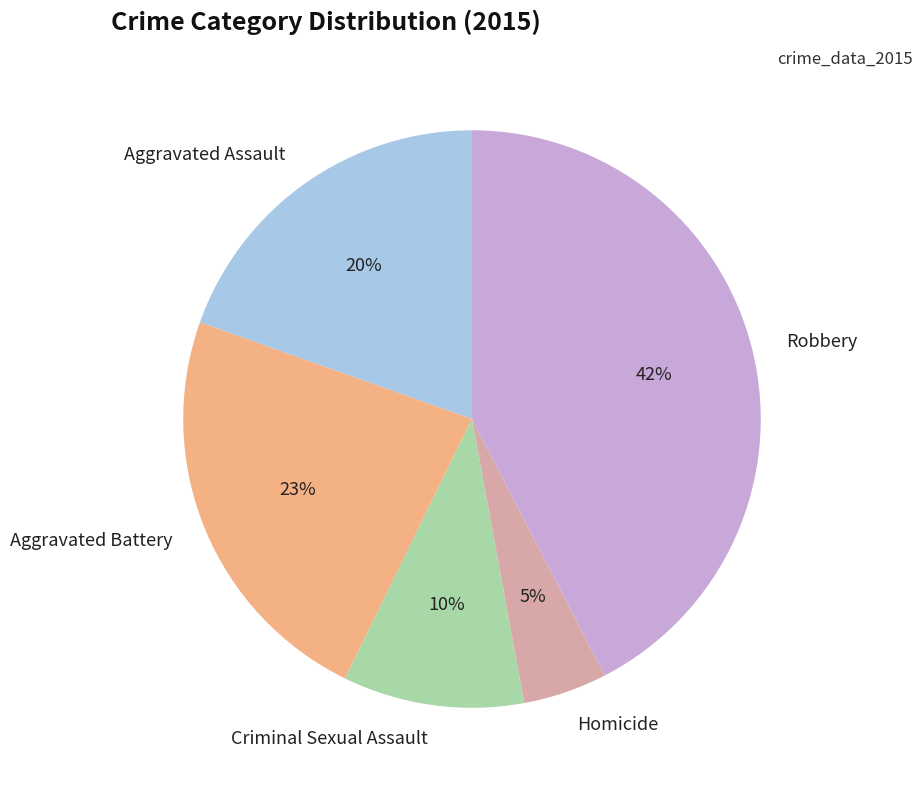

Between Homicide and Criminal Sexual Assault, which is larger?

Criminal Sexual Assault